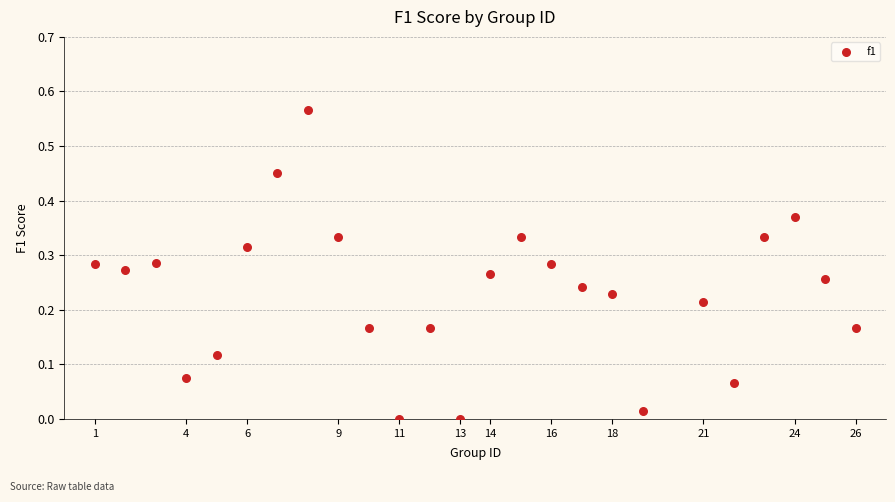

What is the range of X values (max minus min)?

25.0